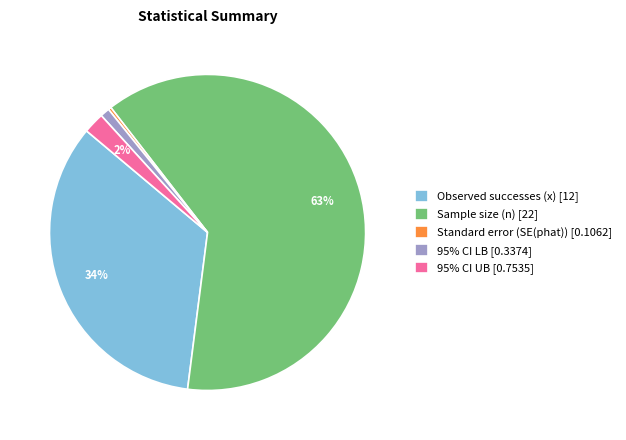

Which category has the smallest portion of the pie?

Standard error (SE(phat))